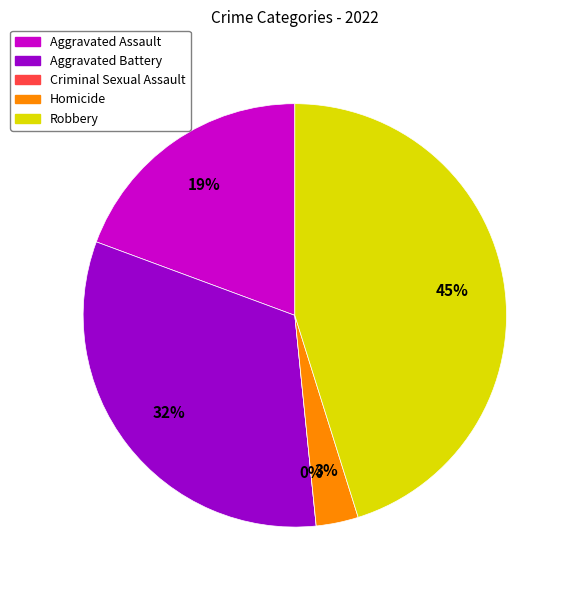

To the nearest percent, what is the difference between the largest and smallest slice percentages?

45%